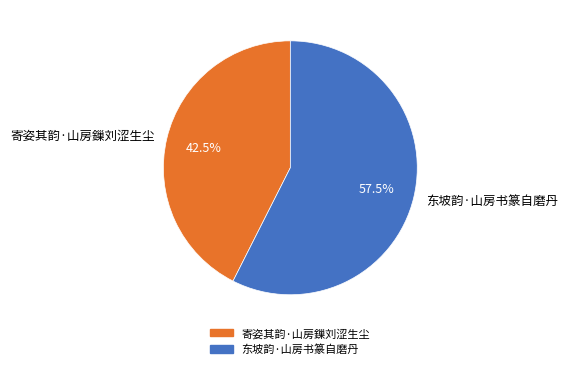

How many segments does this pie chart have?

2